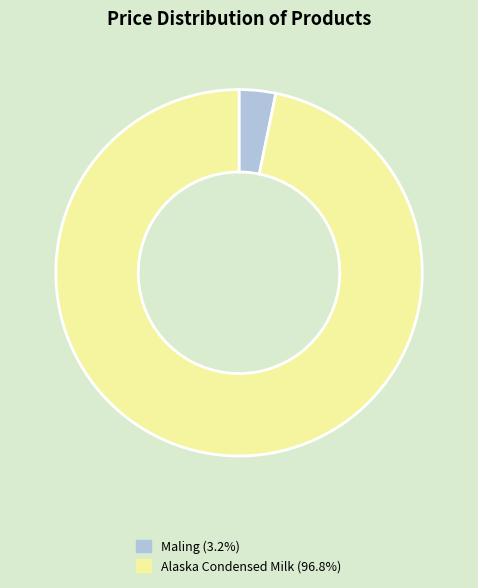

Do Alaska Condensed Milk and Maling together represent more than half of the pie?

Yes